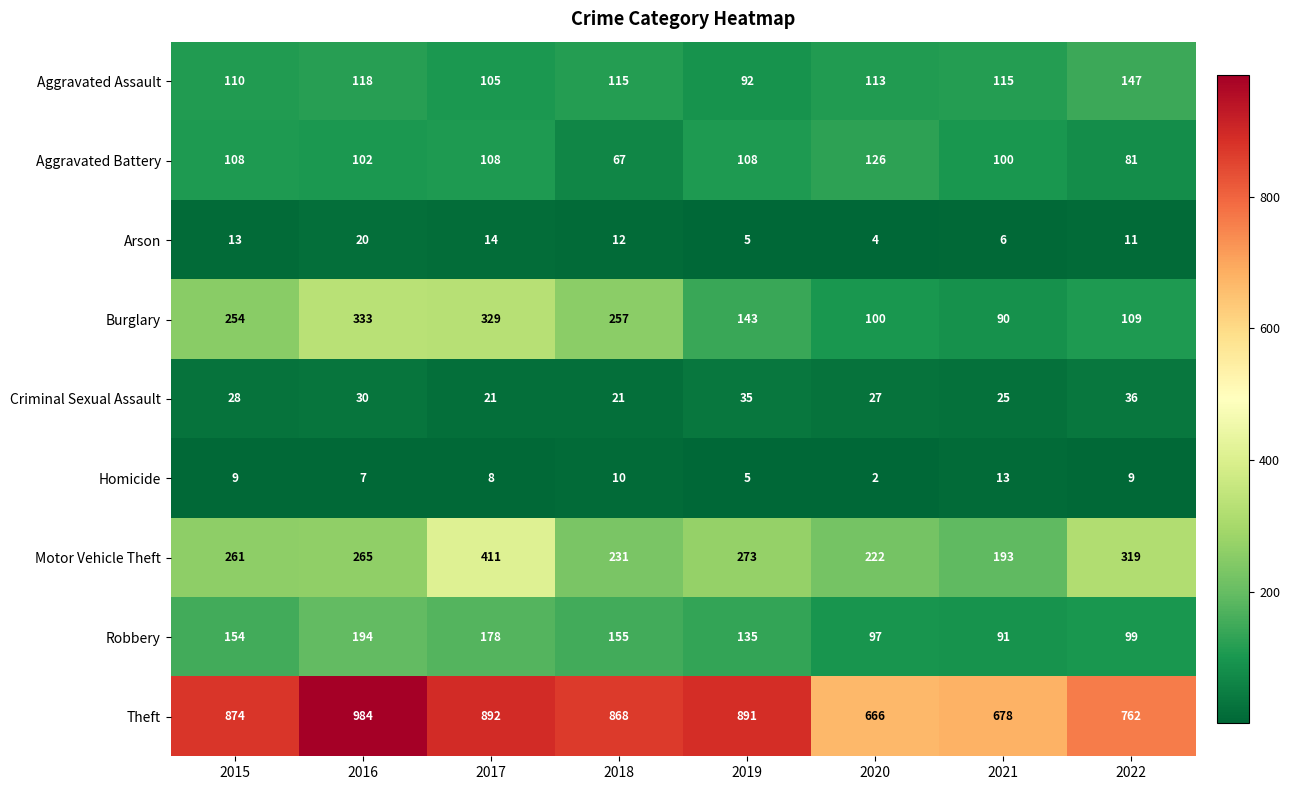

What is the highest value of the Homicide series?

13